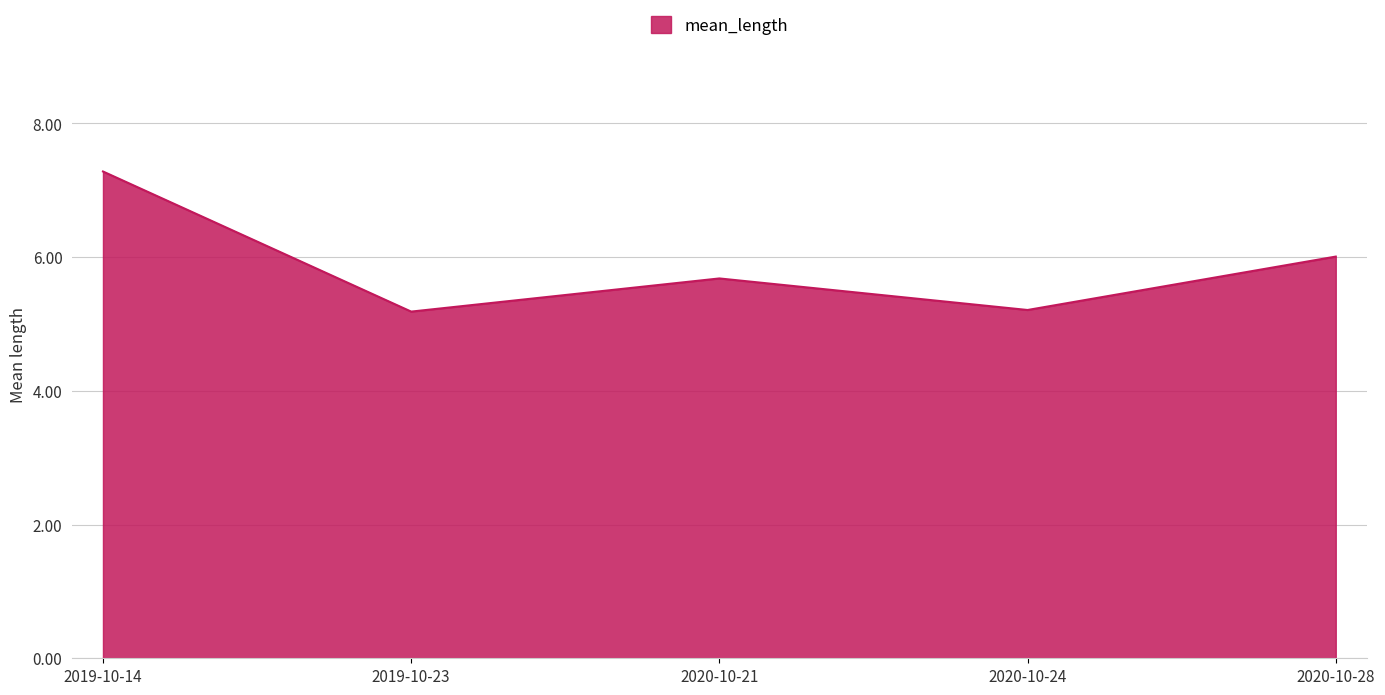

How many lines are shown in the chart?

1